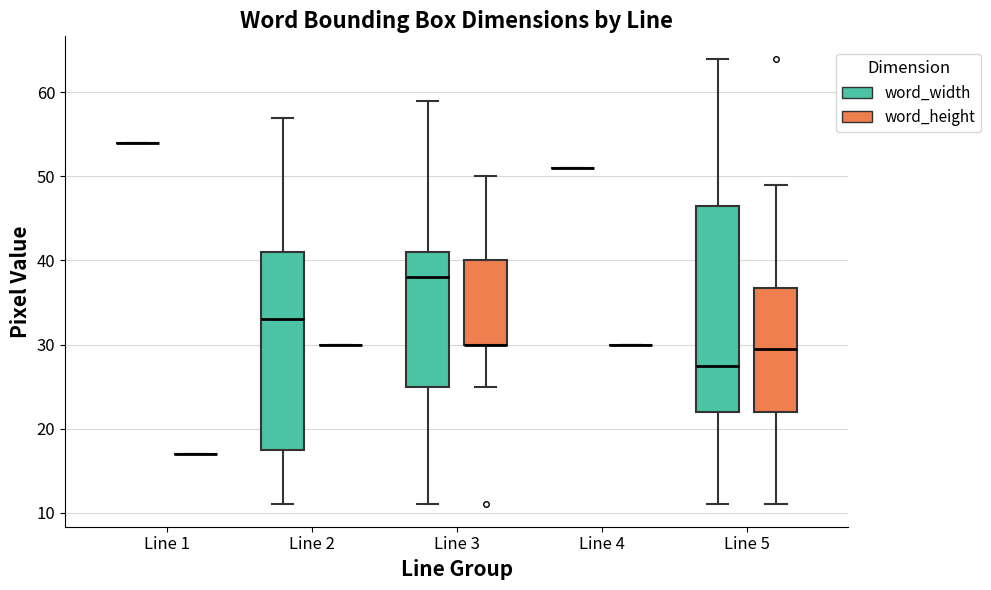

Comparing the boxes themselves (not the whiskers), which one is the tallest?

Line 5 (word_width)